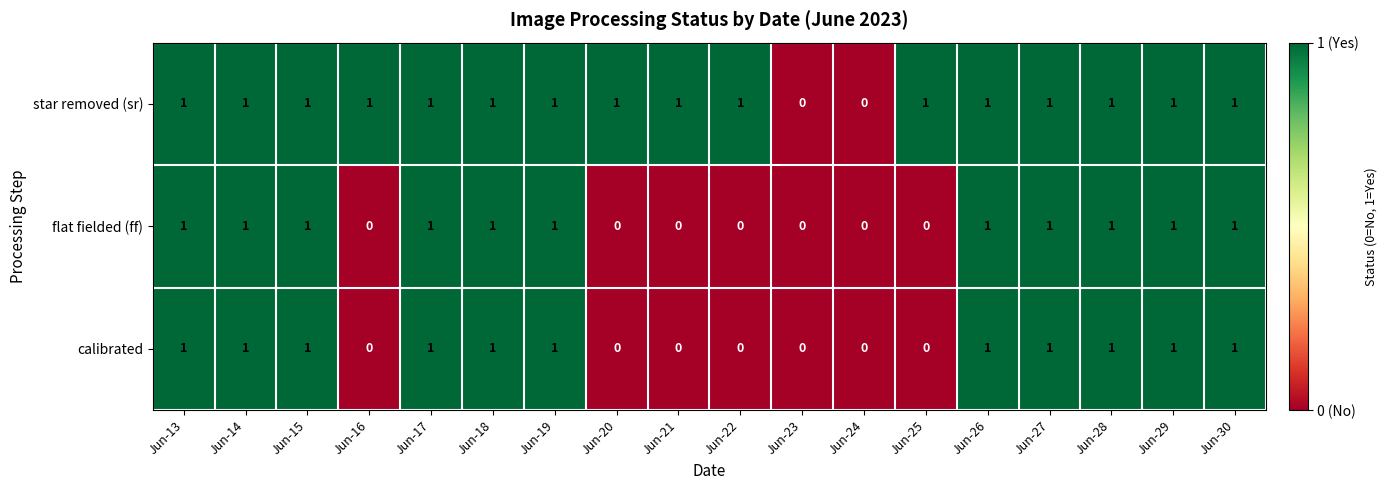

True or false: flat fielded (ff) has a value of 1 at Jun-17.

True